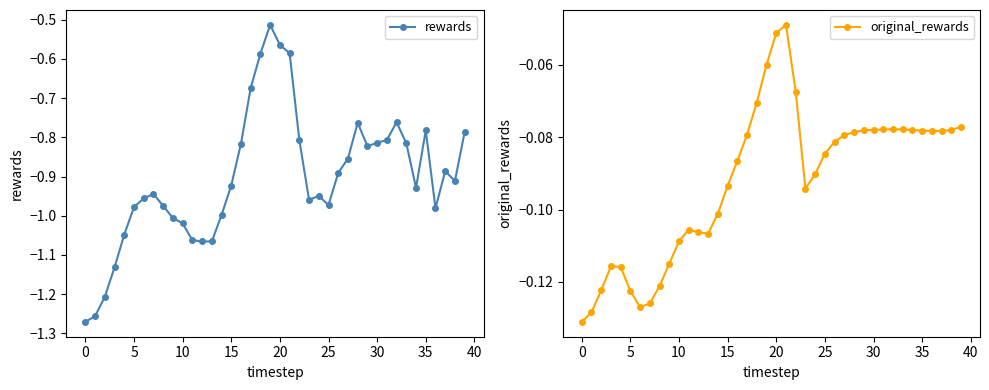

Reading left to right, transcribe all the data shown in this chart.

rewards: -1.3	-1.3	-1.2	-1.1	-1.0	-1.0	-1.0	-0.9	-1.0	-1.0	-1.0	-1.1	-1.1	-1.1	-1.0	-0.9	-0.8	-0.7	-0.6	-0.5	-0.6	-0.6	-0.8	-1.0	-0.9	-1.0	-0.9	-0.9	-0.8	-0.8	-0.8	-0.8	-0.8	-0.8	-0.9	-0.8	-1.0	-0.9	-0.9	-0.8
original_rewards: -0.1	-0.1	-0.1	-0.1	-0.1	-0.1	-0.1	-0.1	-0.1	-0.1	-0.1	-0.1	-0.1	-0.1	-0.1	-0.1	-0.1	-0.1	-0.1	-0.1	-0.1	-0.0	-0.1	-0.1	-0.1	-0.1	-0.1	-0.1	-0.1	-0.1	-0.1	-0.1	-0.1	-0.1	-0.1	-0.1	-0.1	-0.1	-0.1	-0.1